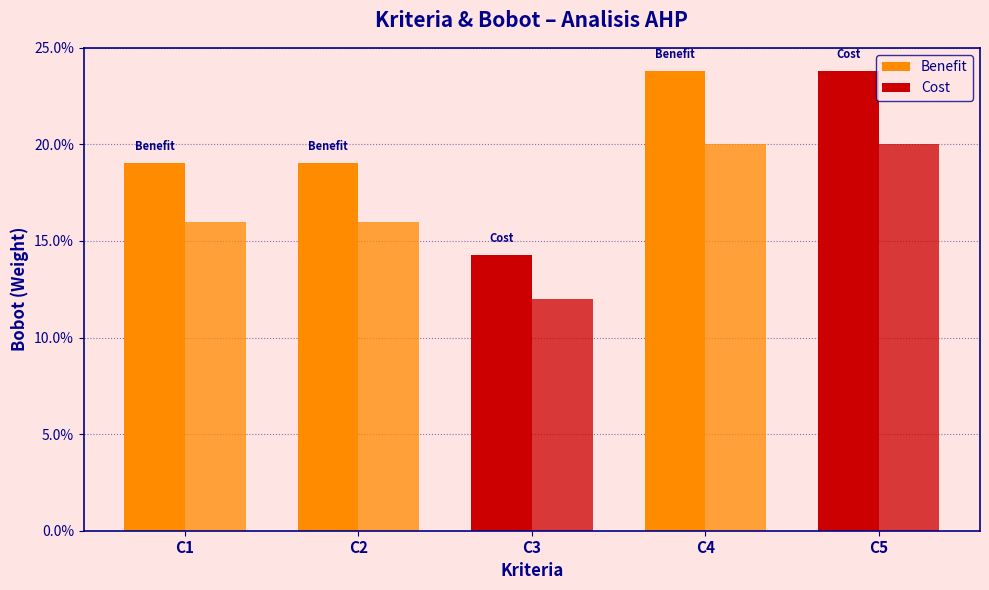

Reading left to right, list all the values displayed in this chart.

Weight (normalized): C1=0.2	C2=0.2	C3=0.1	C4=0.2	C5=0.2
Importance (scaled): C1=0.2	C2=0.2	C3=0.1	C4=0.2	C5=0.2